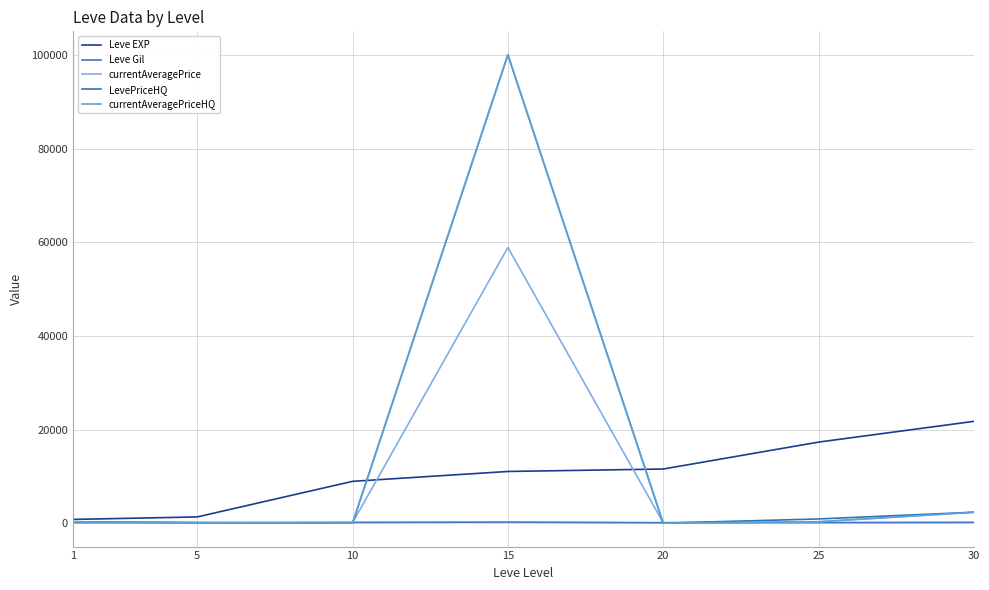

Which category has the highest value in the Leve Gil series?

15